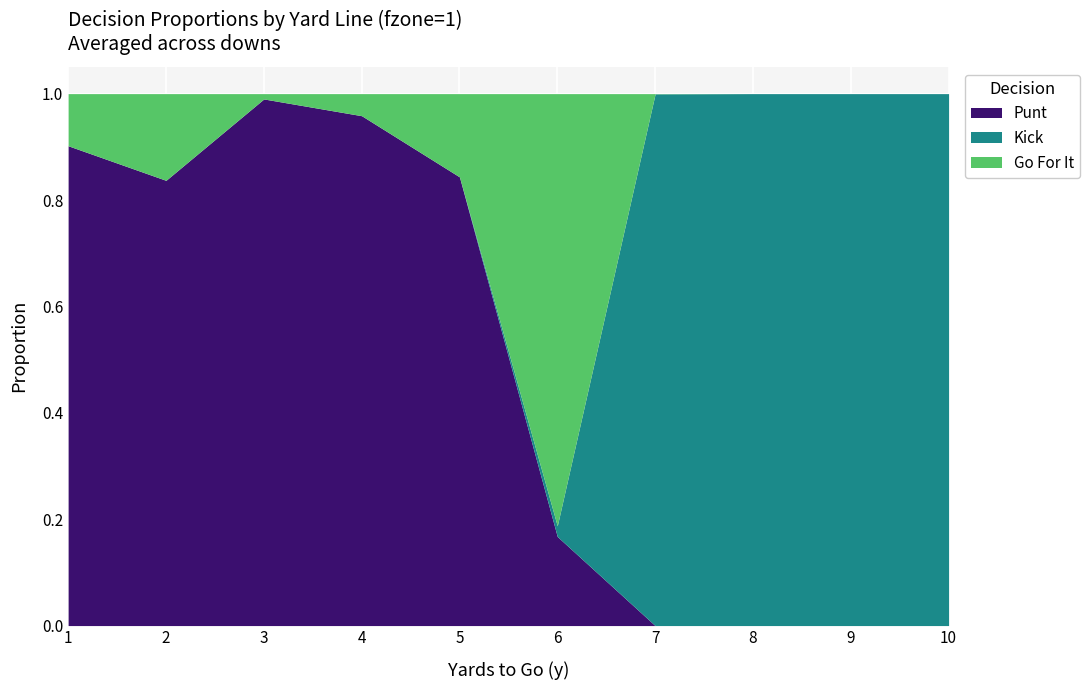

Reading right to left, extract all data points from this chart.

punt: 10=0.0	9=0.0	8=0.0	7=0.0	6=0.2	5=0.8	4=1.0	3=1.0	2=0.8	1=0.9
kick: 10=1.0	9=1.0	8=1.0	7=1.0	6=0.0	5=0.0	4=0.0	3=0.0	2=0.0	1=0.0
gofor: 10=0.0	9=0.0	8=0.0	7=0.0	6=0.8	5=0.2	4=0.0	3=0.0	2=0.2	1=0.1